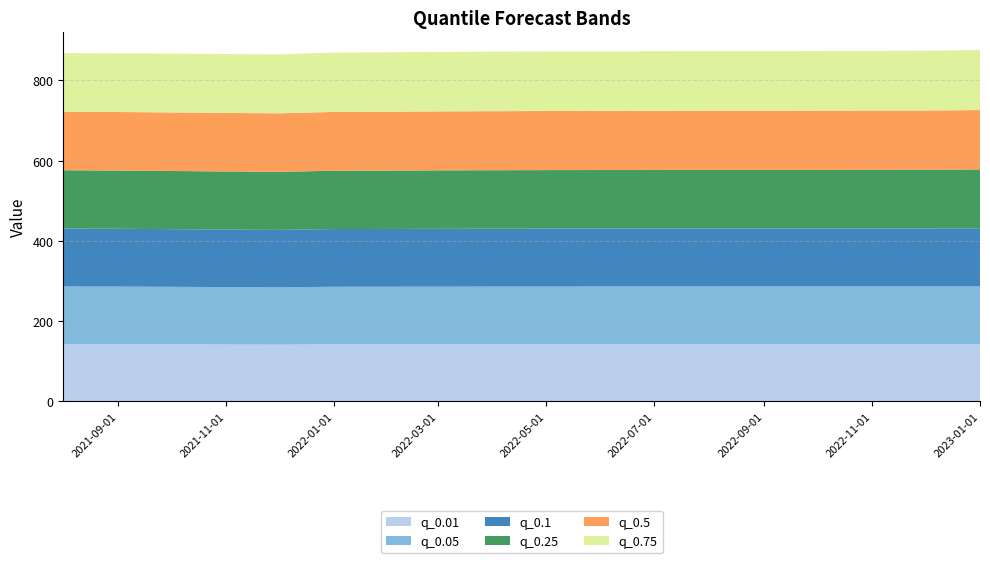

Reading left to right, list all the values displayed in this chart.

q_0.01: 2021-08-01=142.4	2021-09-01=142.2	2021-10-01=141.9	2021-11-01=141.5	2021-12-01=141.2	2022-01-01=142.0	2022-02-01=142.0	2022-03-01=142.1	2022-04-01=142.2	2022-05-01=142.2	2022-06-01=142.3	2022-07-01=142.3	2022-08-01=142.3	2022-09-01=142.4	2022-10-01=142.4	2022-11-01=142.4	2022-12-01=142.4	2023-01-01=142.4
q_0.05: 2021-08-01=143.8	2021-09-01=143.6	2021-10-01=143.4	2021-11-01=143.1	2021-12-01=142.8	2022-01-01=143.5	2022-02-01=143.5	2022-03-01=143.6	2022-04-01=143.7	2022-05-01=143.8	2022-06-01=143.8	2022-07-01=143.9	2022-08-01=143.9	2022-09-01=143.9	2022-10-01=143.9	2022-11-01=143.9	2022-12-01=143.9	2023-01-01=144.0
q_0.1: 2021-08-01=144.4	2021-09-01=144.2	2021-10-01=143.8	2021-11-01=143.4	2021-12-01=143.2	2022-01-01=143.9	2022-02-01=144.1	2022-03-01=144.2	2022-04-01=144.3	2022-05-01=144.4	2022-06-01=144.4	2022-07-01=144.5	2022-08-01=144.5	2022-09-01=144.5	2022-10-01=144.6	2022-11-01=144.6	2022-12-01=144.6	2023-01-01=144.9
q_0.25: 2021-08-01=145.3	2021-09-01=145.2	2021-10-01=145.0	2021-11-01=144.9	2021-12-01=144.7	2022-01-01=145.4	2022-02-01=145.6	2022-03-01=145.7	2022-04-01=145.8	2022-05-01=145.9	2022-06-01=146.0	2022-07-01=146.0	2022-08-01=146.1	2022-09-01=146.1	2022-10-01=146.2	2022-11-01=146.2	2022-12-01=146.2	2023-01-01=146.7
q_0.5: 2021-08-01=145.8	2021-09-01=145.9	2021-10-01=146.0	2021-11-01=146.0	2021-12-01=146.0	2022-01-01=146.6	2022-02-01=146.8	2022-03-01=147.0	2022-04-01=147.2	2022-05-01=147.3	2022-06-01=147.4	2022-07-01=147.4	2022-08-01=147.5	2022-09-01=147.6	2022-10-01=147.6	2022-11-01=147.7	2022-12-01=147.7	2023-01-01=148.1
q_0.75: 2021-08-01=146.2	2021-09-01=146.4	2021-10-01=146.6	2021-11-01=146.8	2021-12-01=147.0	2022-01-01=147.8	2022-02-01=148.1	2022-03-01=148.3	2022-04-01=148.4	2022-05-01=148.5	2022-06-01=148.6	2022-07-01=148.7	2022-08-01=148.7	2022-09-01=148.8	2022-10-01=148.8	2022-11-01=148.9	2022-12-01=149.0	2023-01-01=149.8